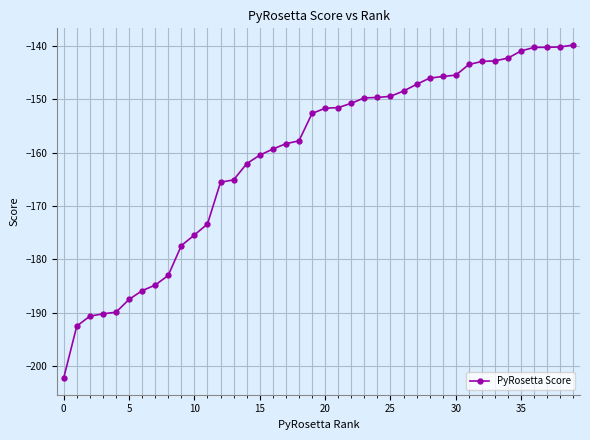

How many distinct data groups are displayed?

1